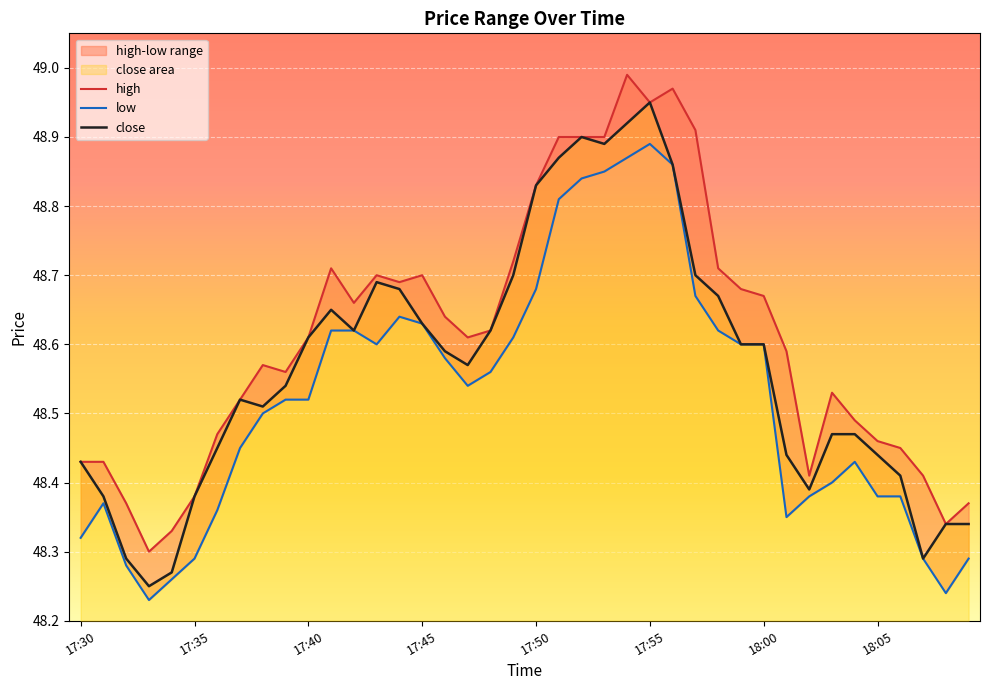

True or false: high and low cross at least once.

False